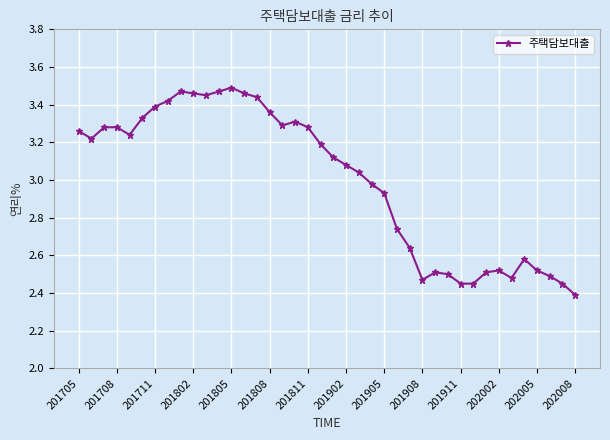

What is the minimum value shown in the chart?

2.4